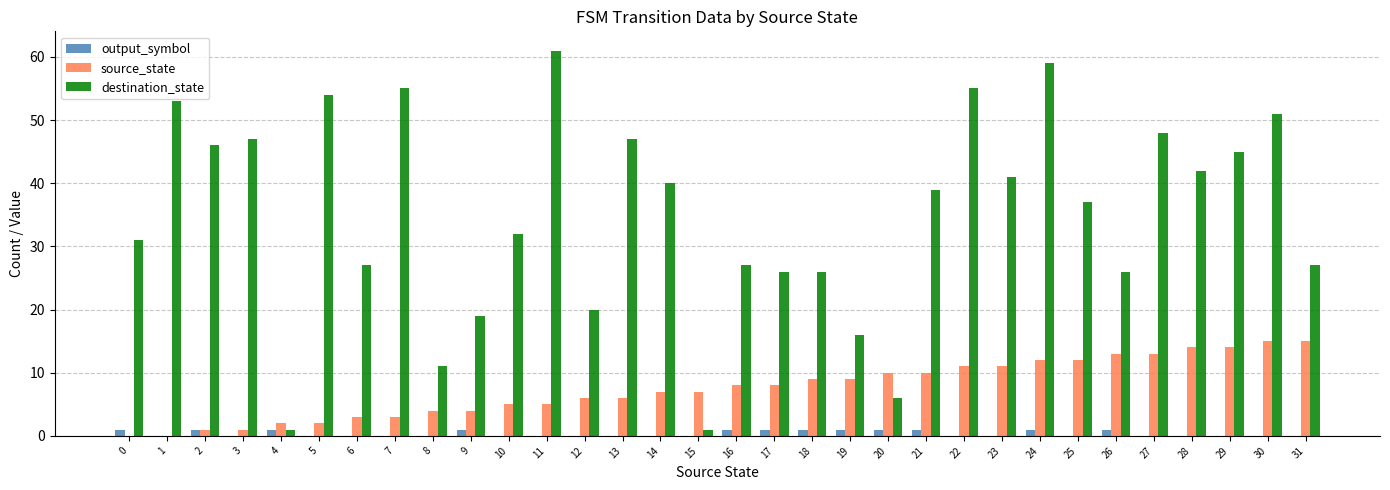

Which series has the largest total across all categories?

destination_state